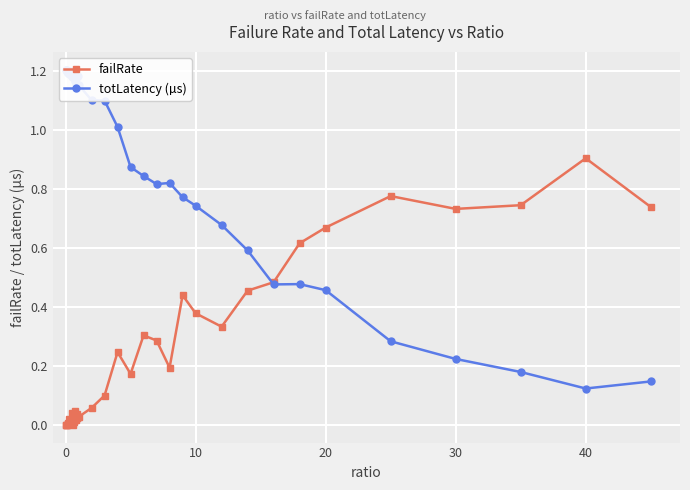

How many intersections are there between totLatency (µs) and failRate?

1